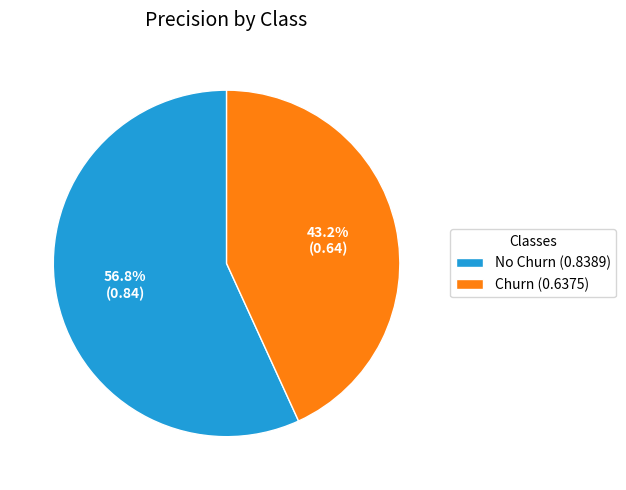

Combined, what portion of the pie is Churn and No Churn?

100.0%